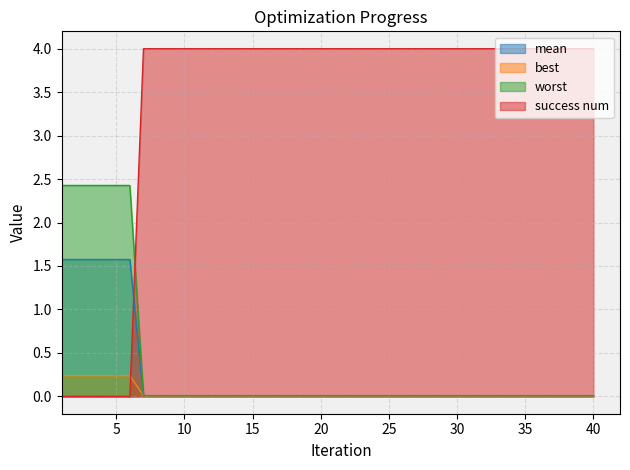

How many data points in success num are less than 4?

6